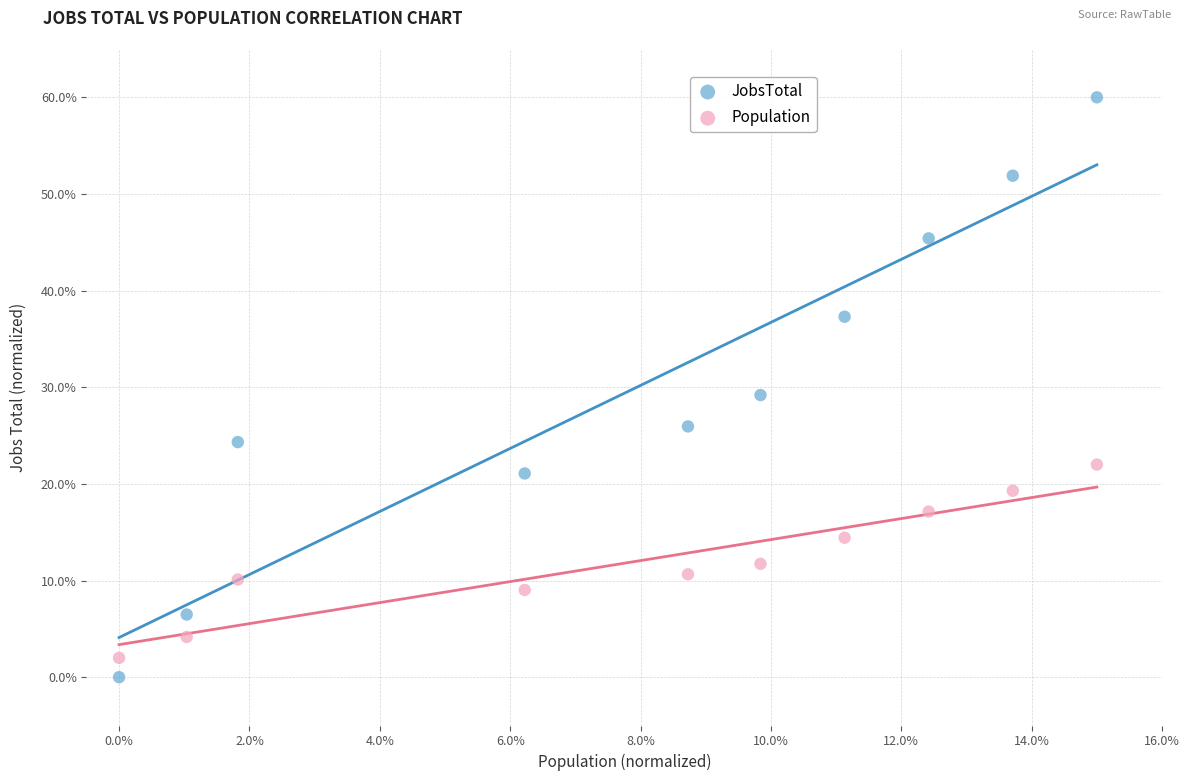

What are all the series names shown in the legend?

JobsTotal, Population